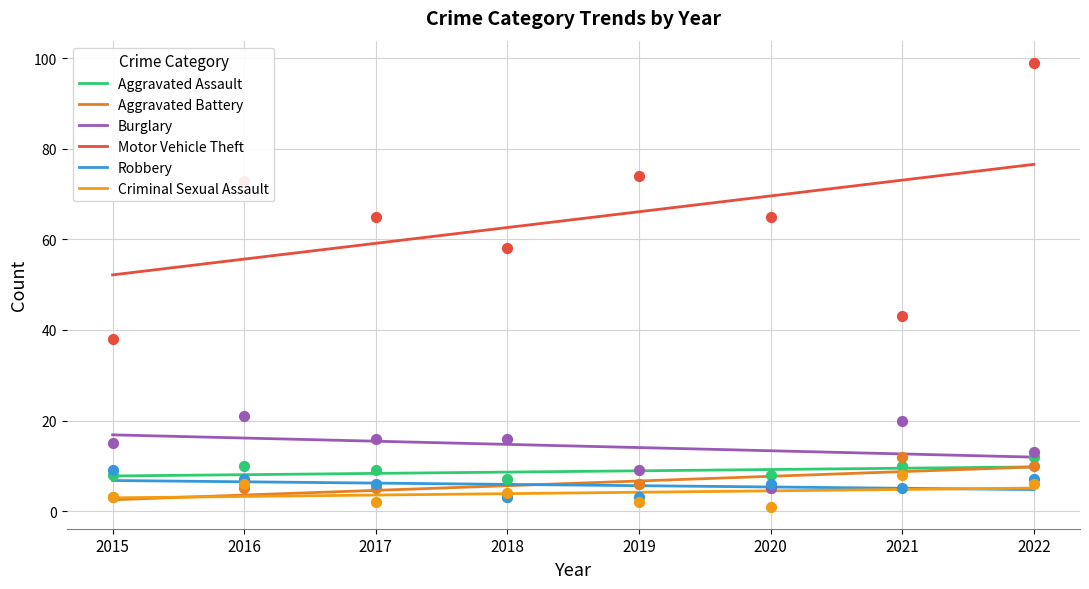

Which series has the largest total across all categories?

Motor Vehicle Theft